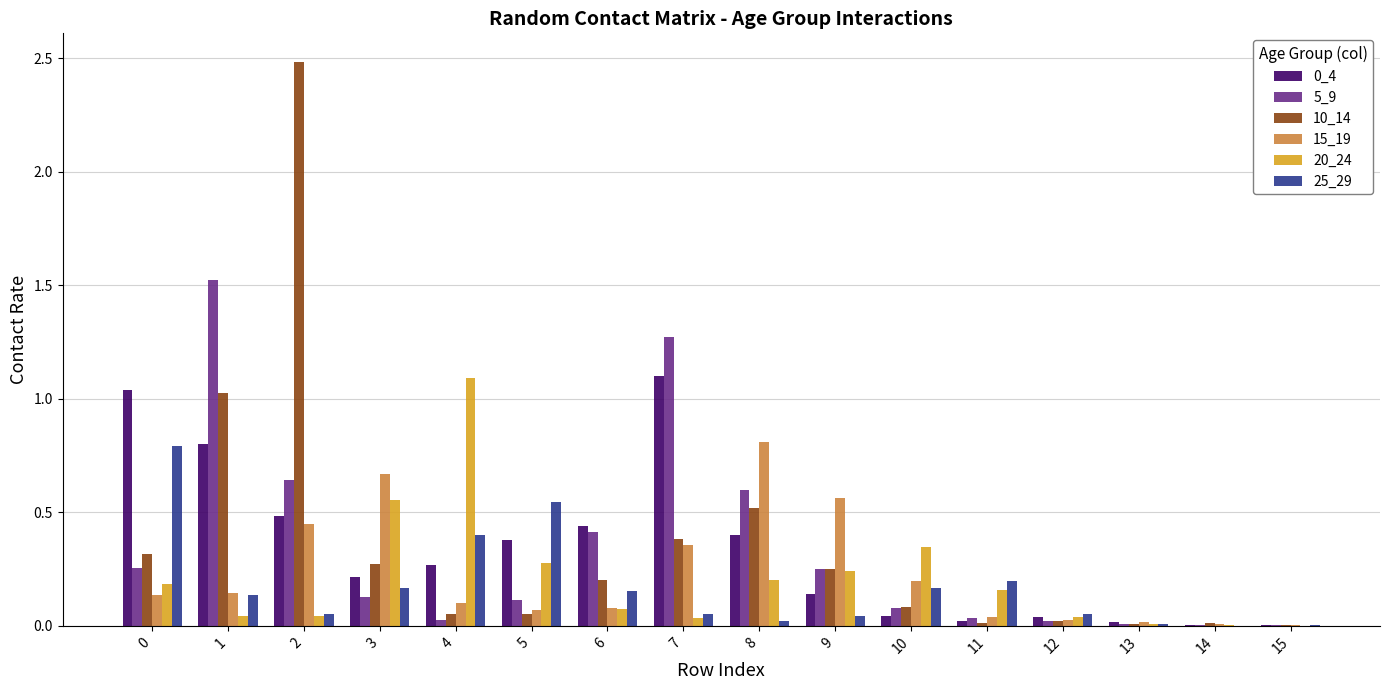

What is the greatest value displayed?

2.5